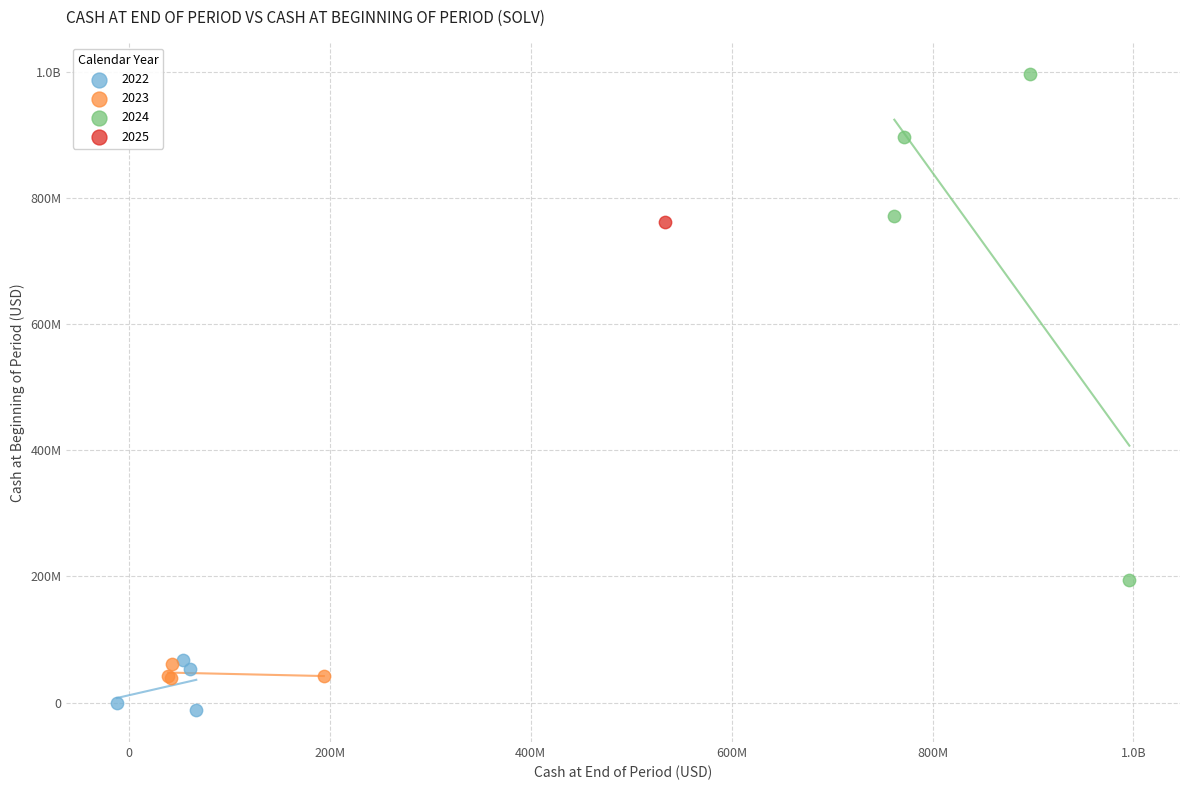

What are all the series names shown in the legend?

2022, 2023, 2024, 2025